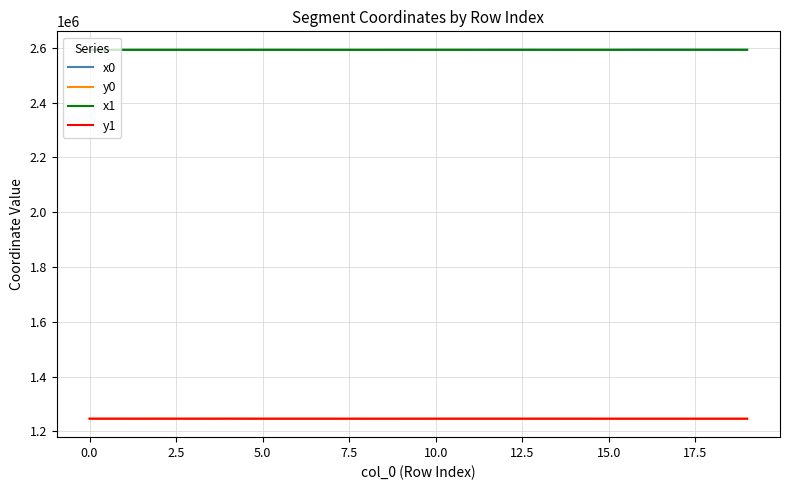

True or false: y0 and x0 cross at least once.

False